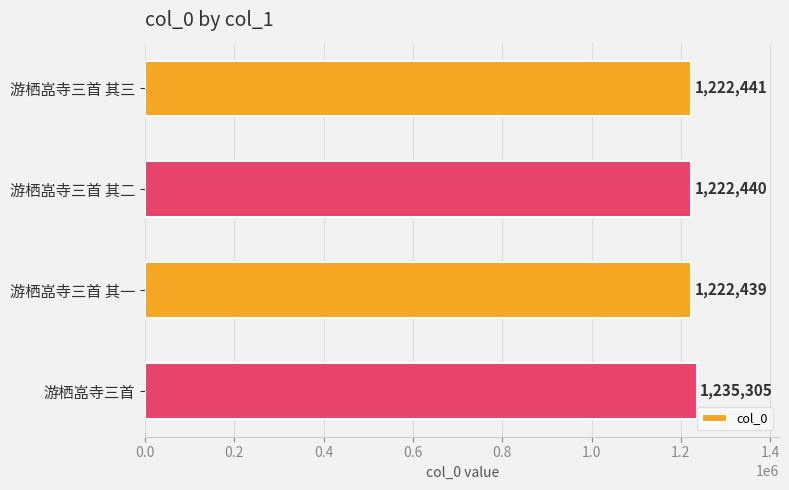

What position from the top is 游栖嵓寺三首 其二?

2